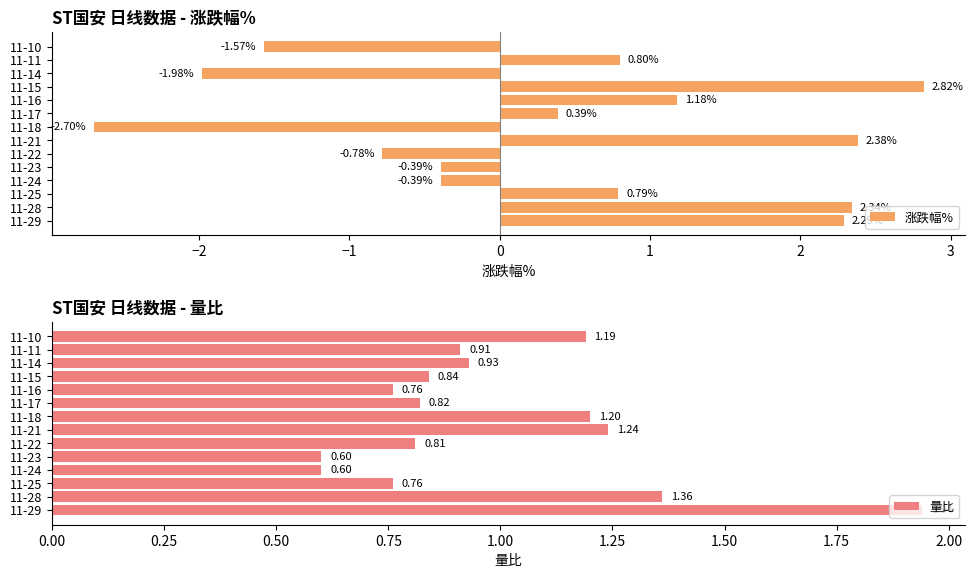

What is the sum of all 涨跌幅% values?

5.2